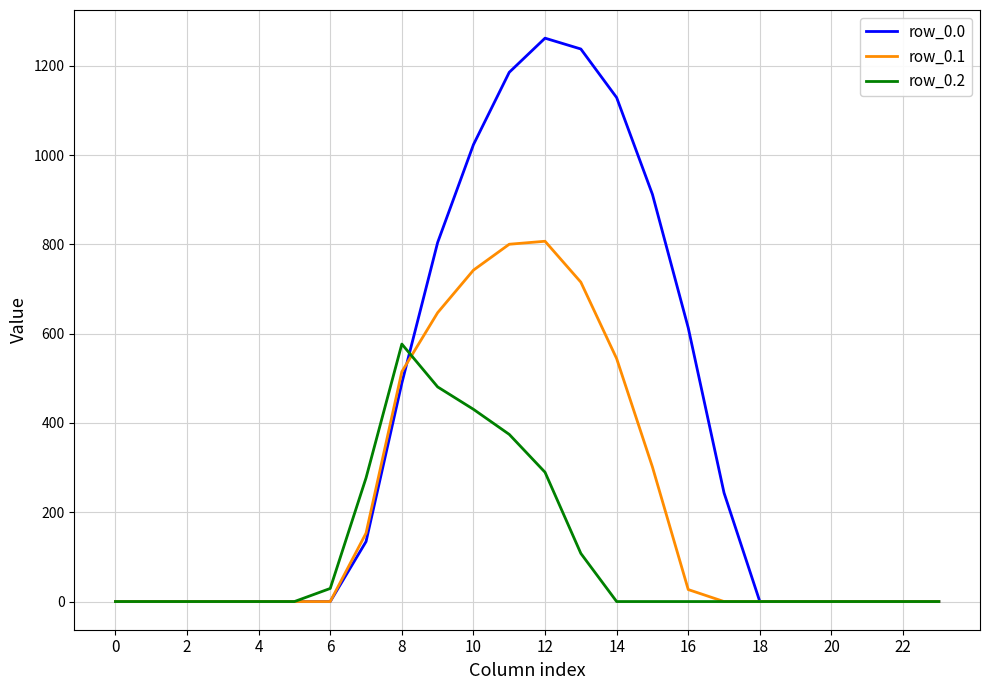

True or false: row_0.1 and row_0.0 cross at least once.

True